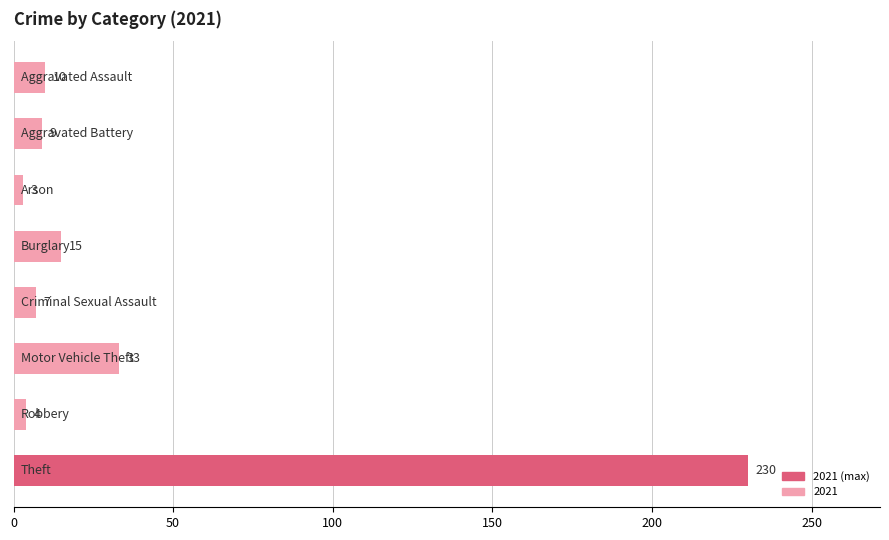

What is the smallest value displayed?

3